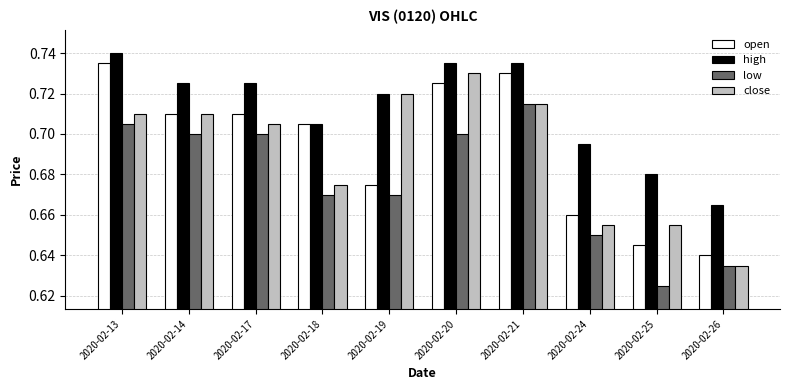

What is the sum of the high values at 2020-02-26 and 2020-02-21?

1.4